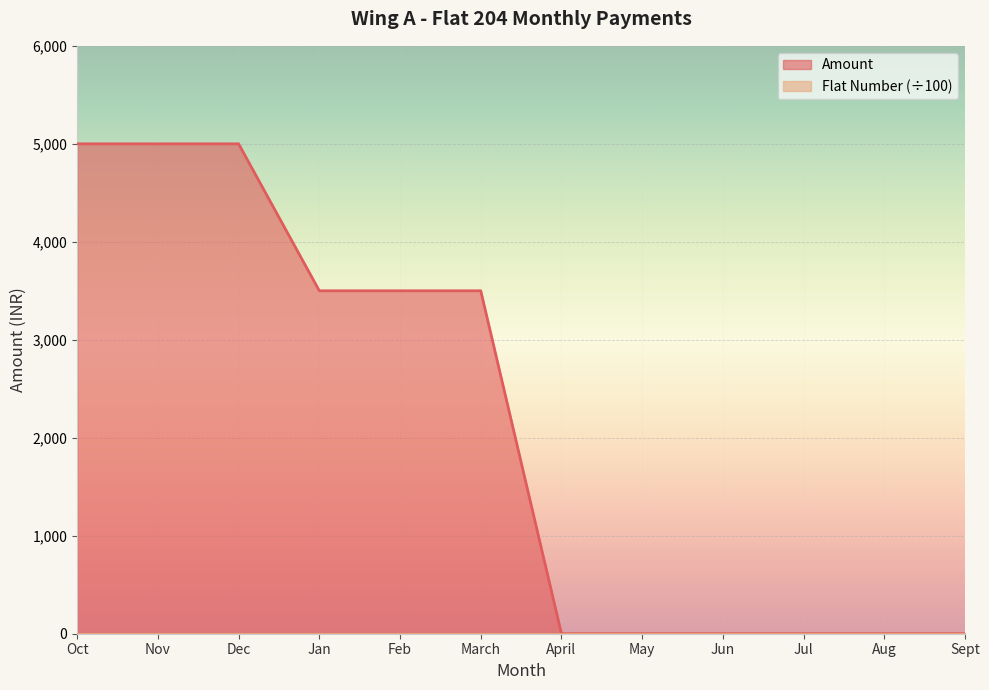

Count the number of values greater than 3500.

3